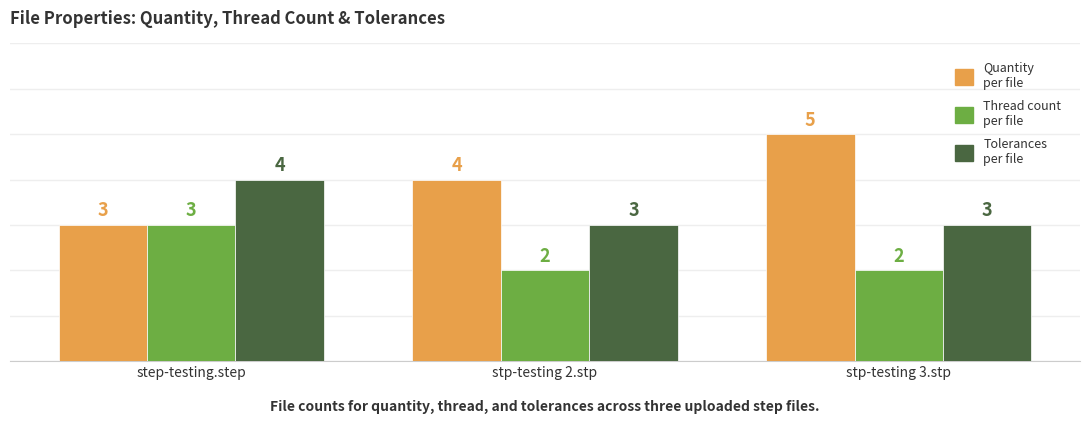

What is the total value across all series at step-testing.step?

10